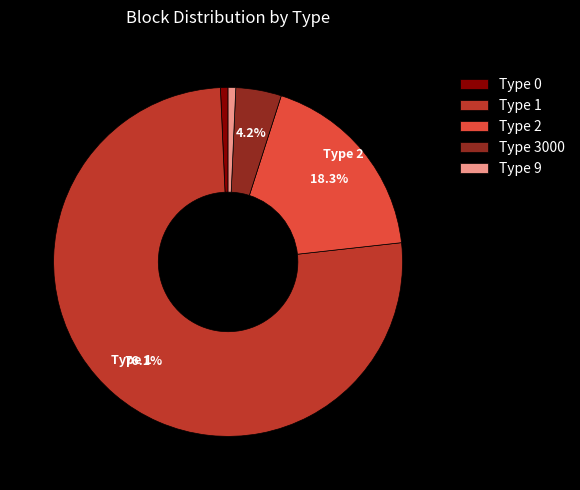

True or false: Type 9 accounts for 11% of the total.

False